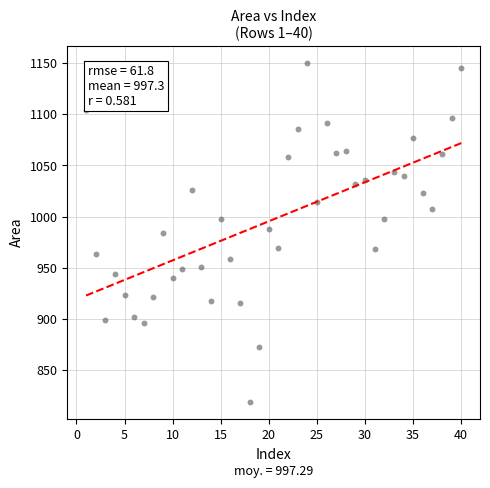

What is the range of X values (max minus min)?

39.0